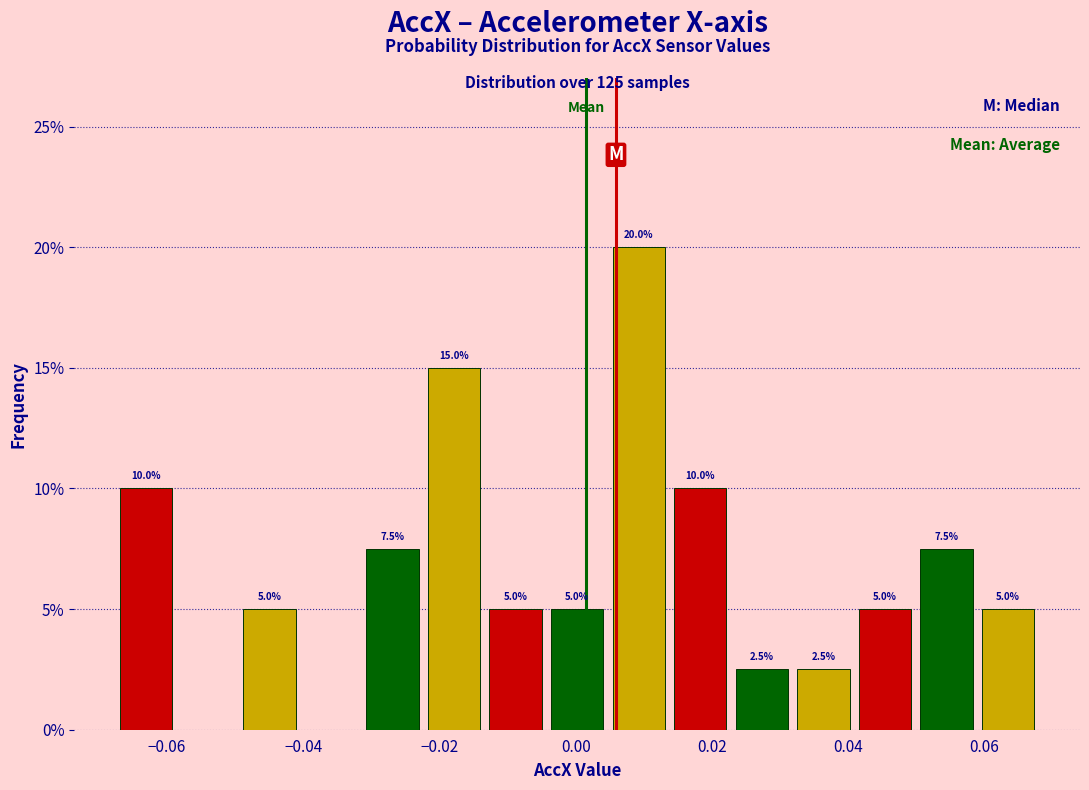

Over which range of the x-axis is the bar tallest?

0.004 to 0.014